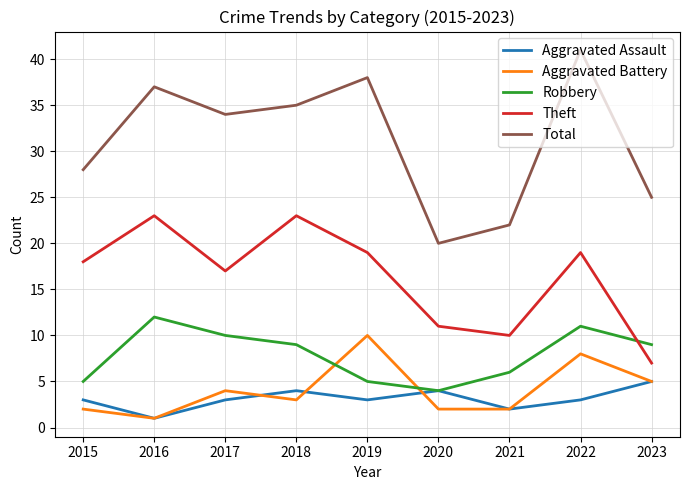

Reading left to right, transcribe all the data shown in this chart.

Aggravated Assault: 3	1	3	4	3	4	2	3	5
Aggravated Battery: 2	1	4	3	10	2	2	8	5
Robbery: 5	12	10	9	5	4	6	11	9
Theft: 18	23	17	23	19	11	10	19	7
Total: 28	37	34	35	38	20	22	41	25